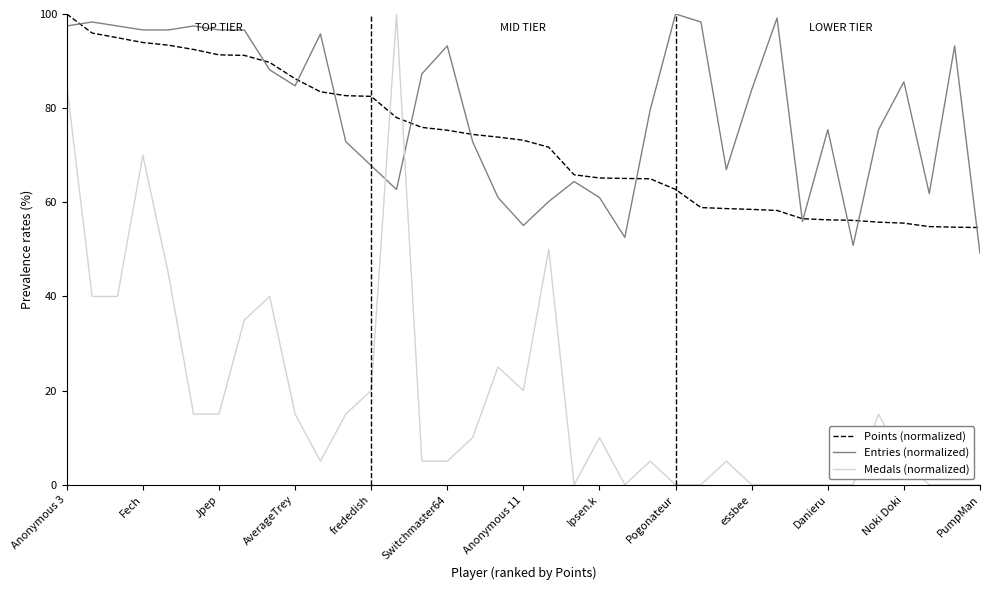

Which series has the widest spread of values?

Medals (normalized)